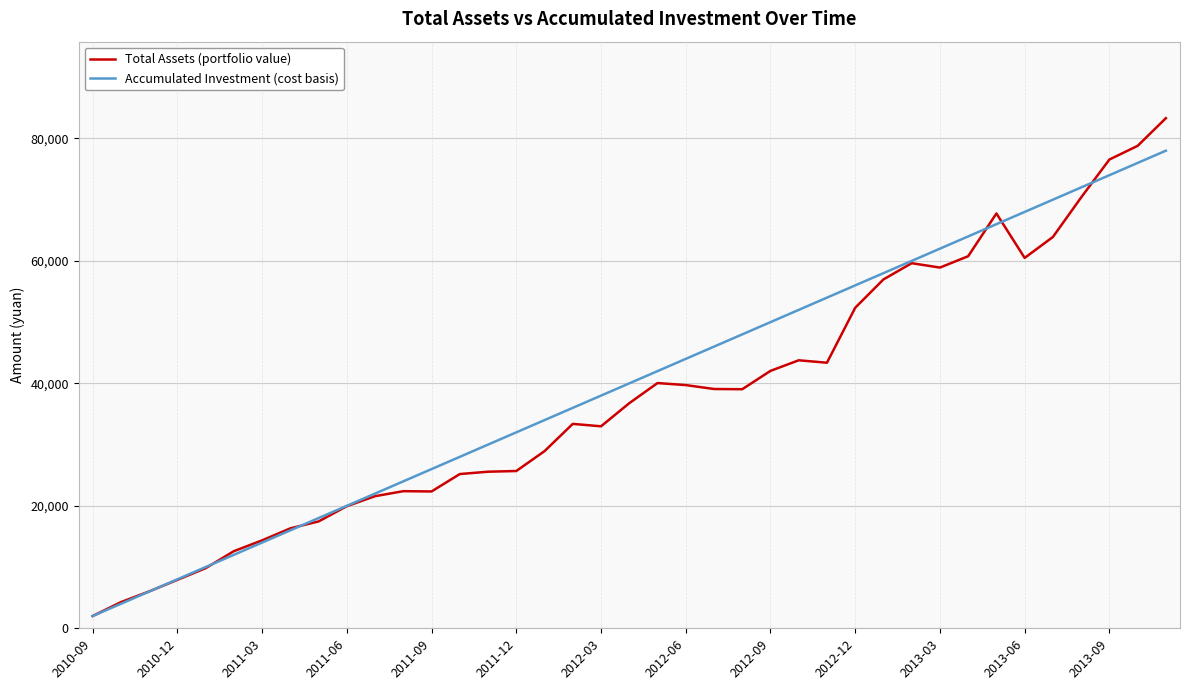

What is the smallest value displayed?

2000.0